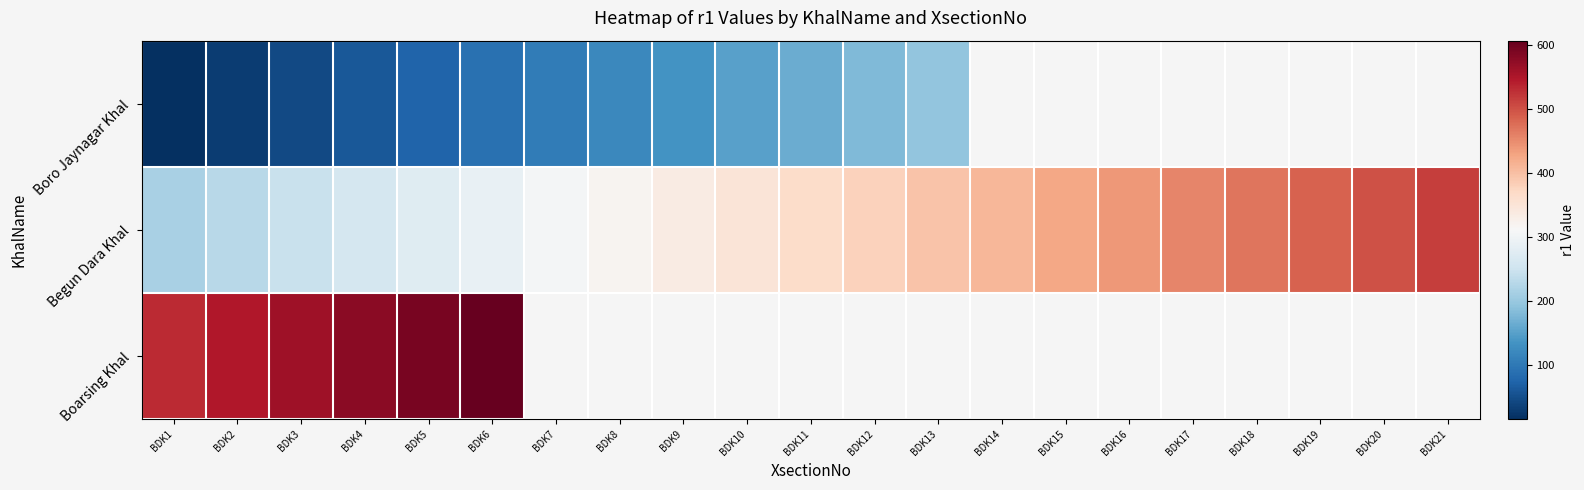

How many data points in Boro Jaynagar Khal are above 165?

2